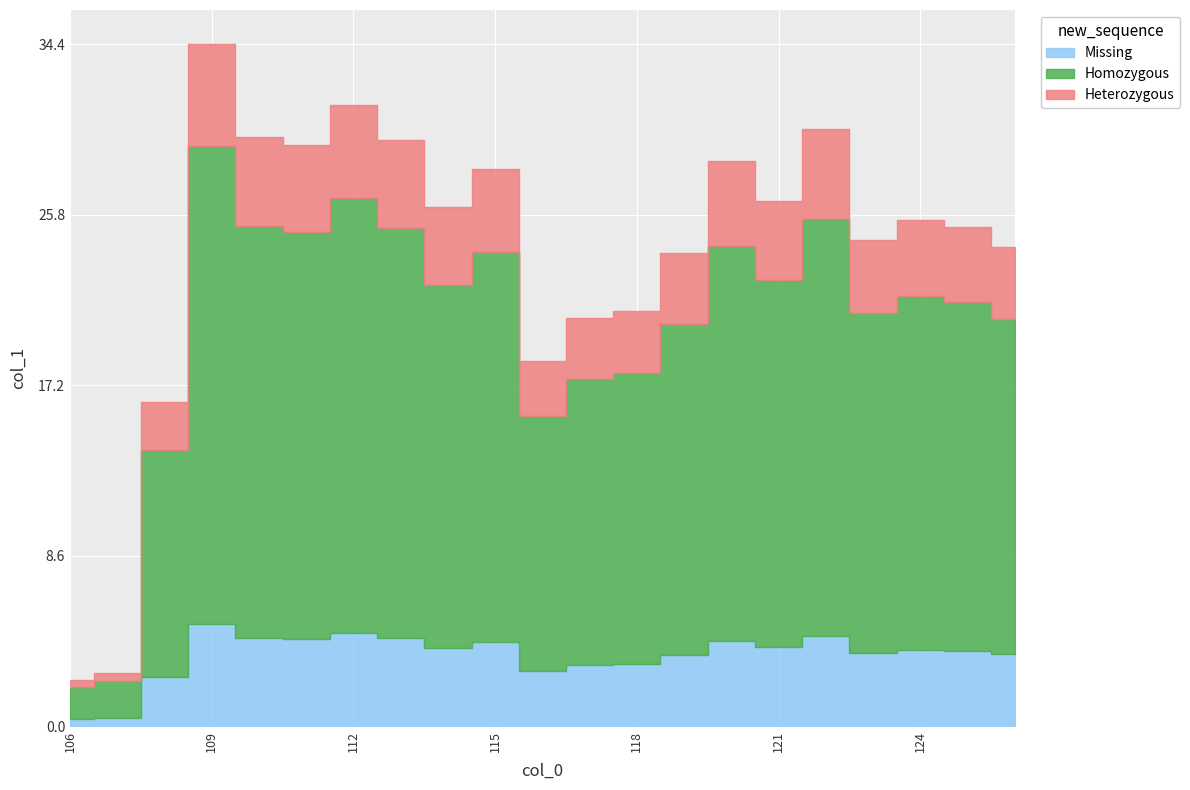

Reading left to right, list all the values displayed in this chart.

106=2.3	107=2.7	108=16.3	109=34.4	110=29.7	111=29.3	112=31.3	113=29.5	114=26.2	115=28.1	116=18.4	117=20.5	118=20.9	119=23.8	120=28.5	121=26.5	122=30.1	123=24.5	124=25.5	125=25.1	126=24.1